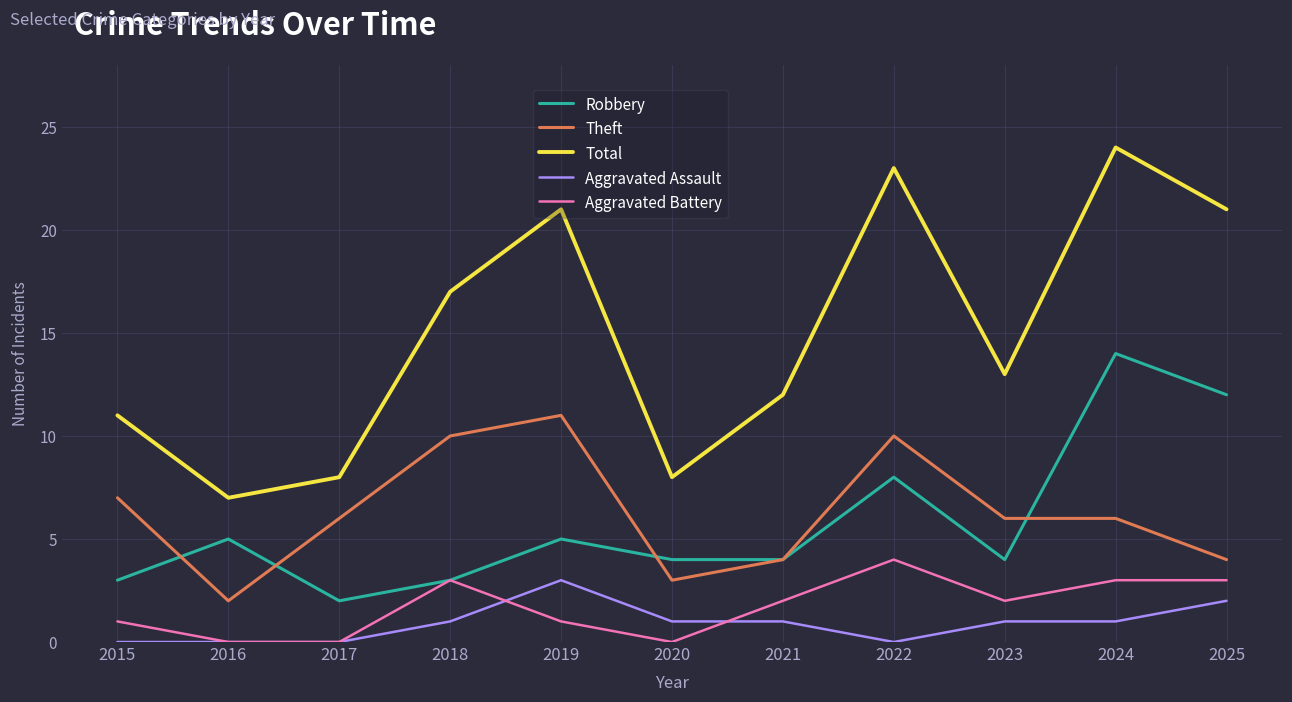

The value of Robbery at 2019 is 2. True or false?

False